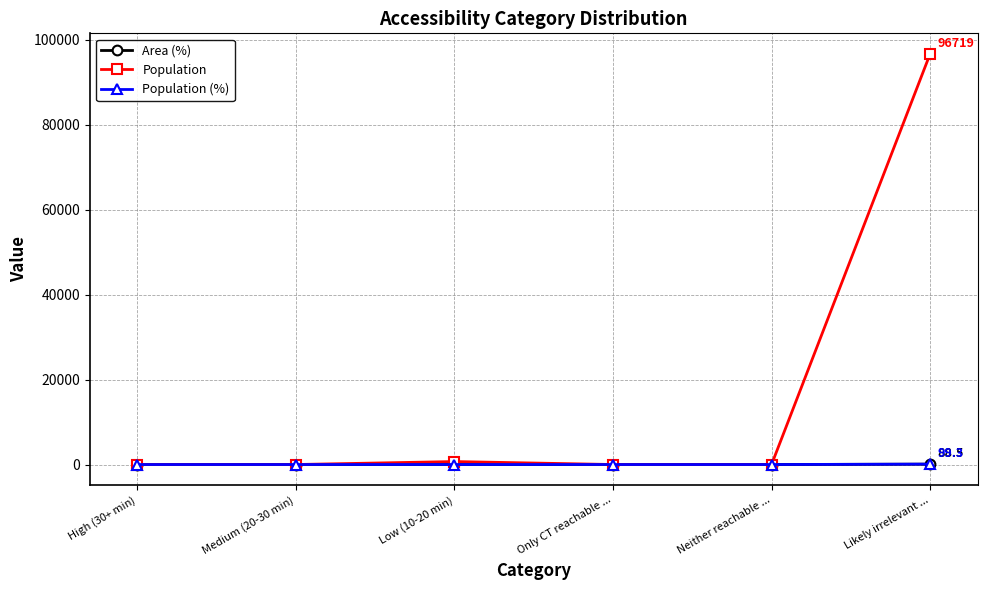

What is the maximum value for Area (%)?

88.5